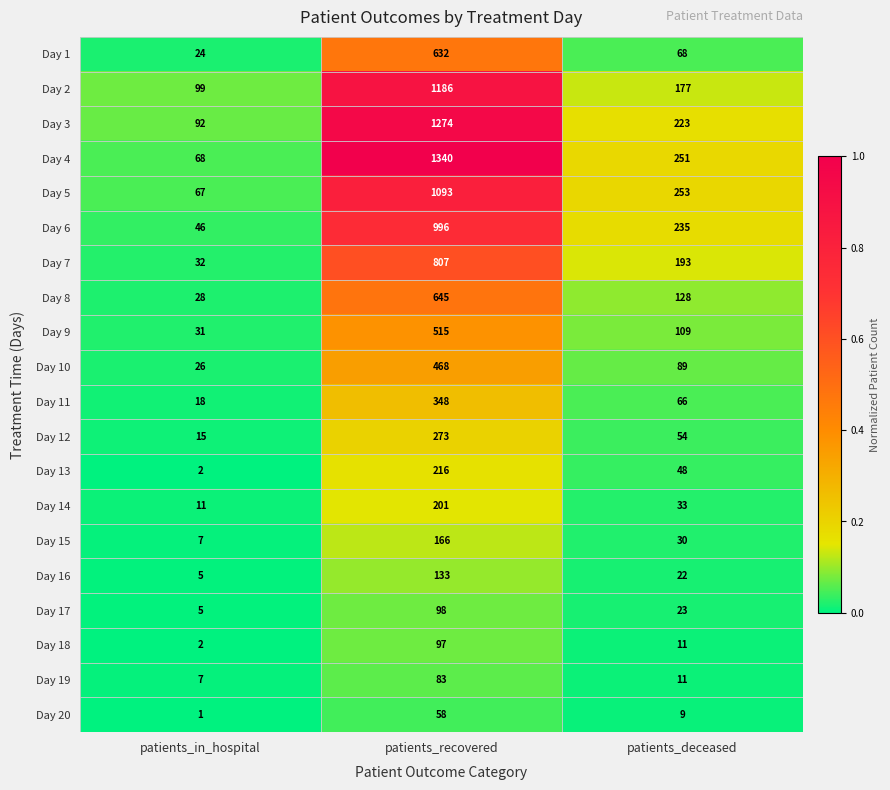

At which category is the sum across all series the highest?

patients_recovered